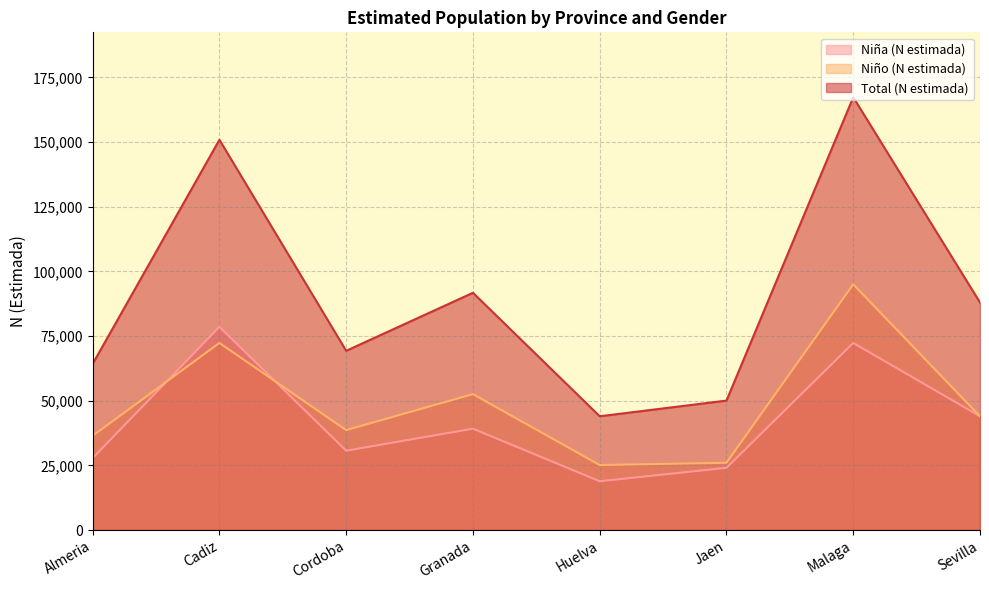

Where is Niña (N estimada) nearest to the value 48705?

Sevilla